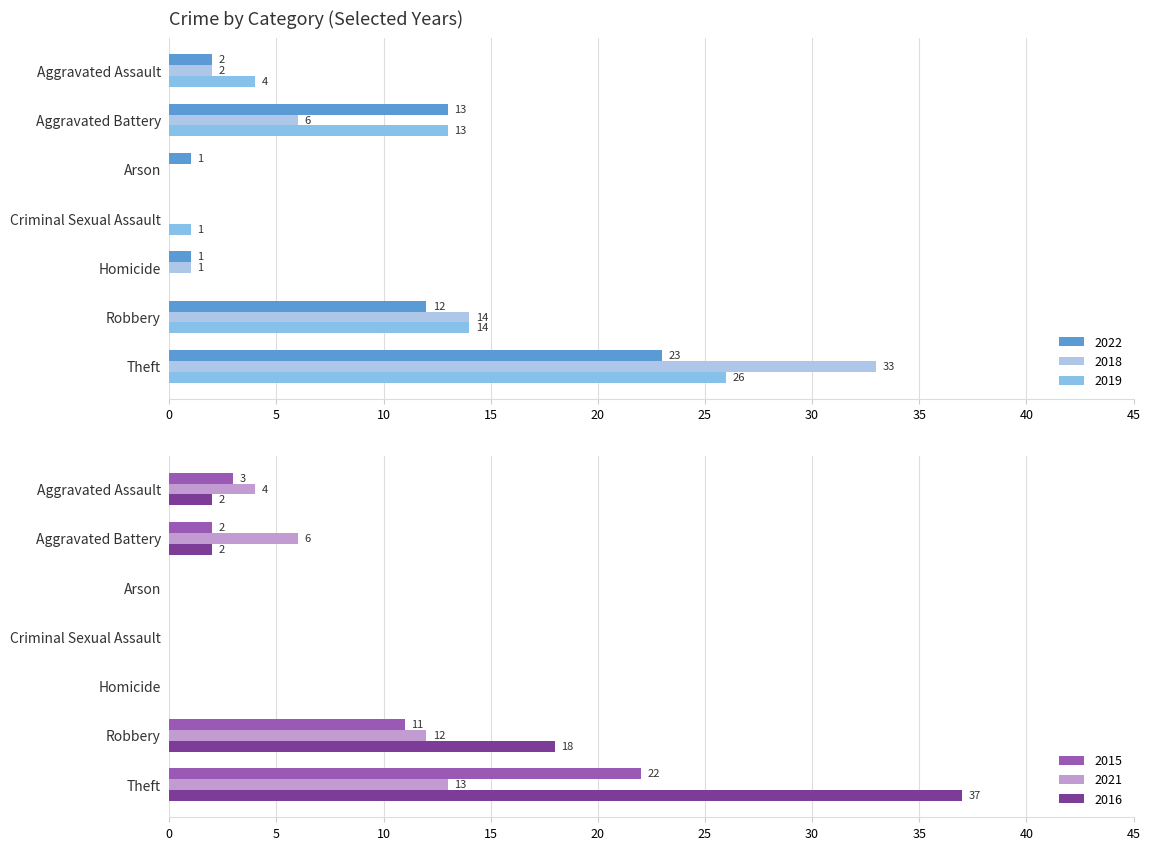

What is the sum of the 2016 values at Theft and Arson?

37